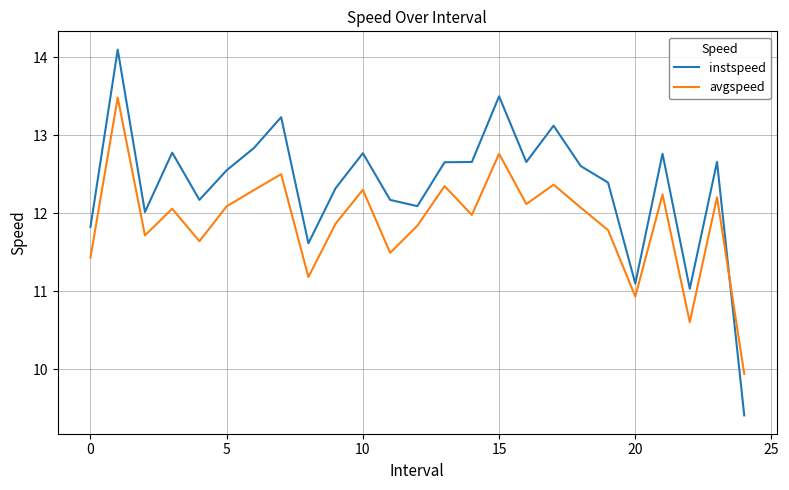

List the series in order of their peak value, highest first.

instspeed, avgspeed